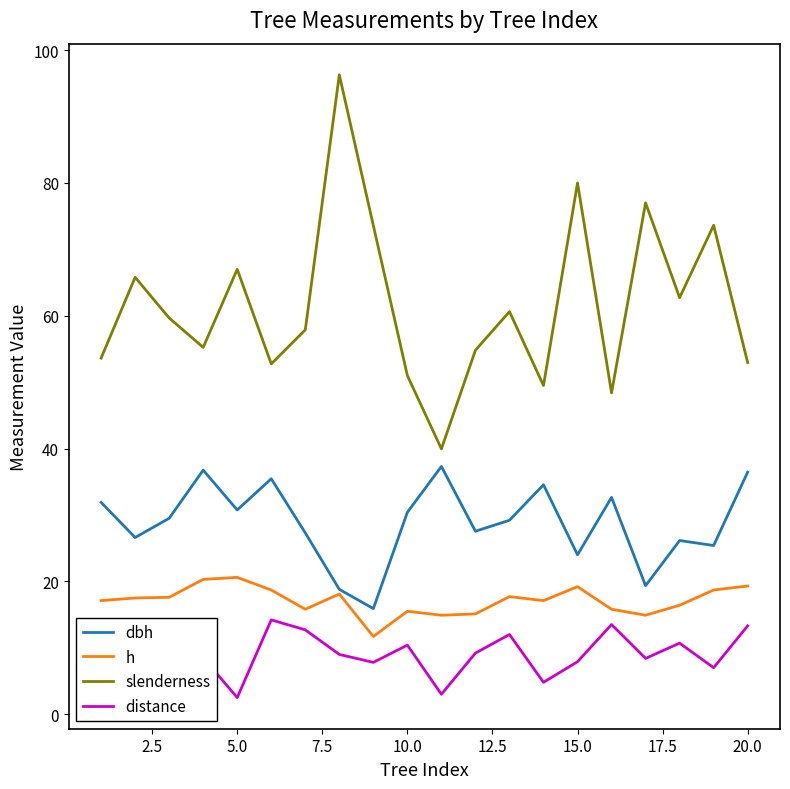

What is the maximum value for dbh?

37.3